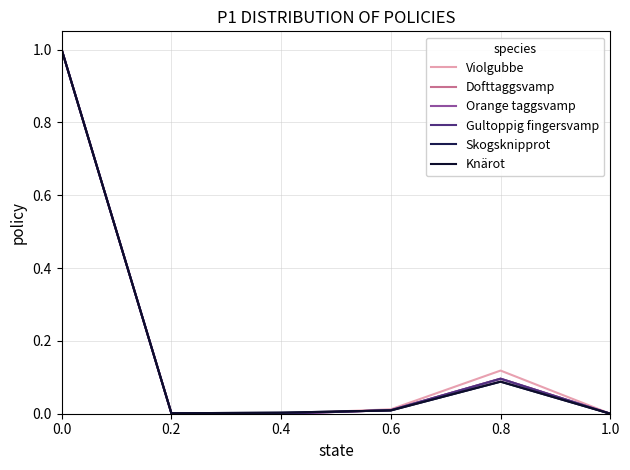

Does the chart display data point markers on the line(s)?

No